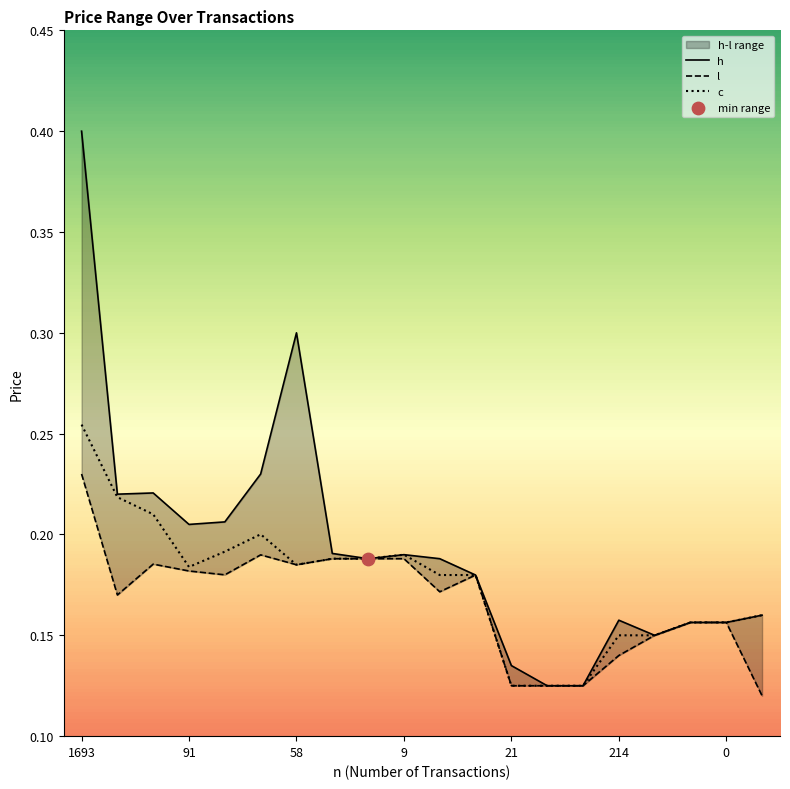

What are all the series names shown in the legend?

h, l, c